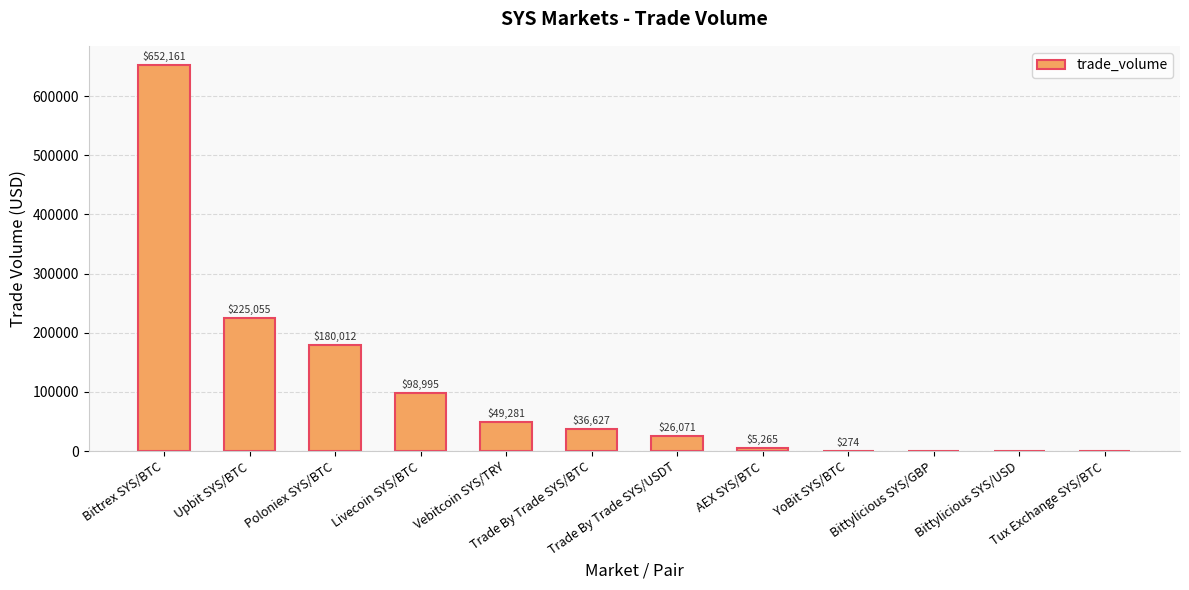

Reading left to right, what are all the values shown in this chart?

Bittrex SYS/BTC=652161	Upbit SYS/BTC=225055	Poloniex SYS/BTC=180012	Livecoin SYS/BTC=98995	Vebitcoin SYS/TRY=49281	Trade By Trade SYS/BTC=36627	Trade By Trade SYS/USDT=26071	AEX SYS/BTC=5265	YoBit SYS/BTC=274	Bittylicious SYS/GBP=0	Bittylicious SYS/USD=0	Tux Exchange SYS/BTC=0